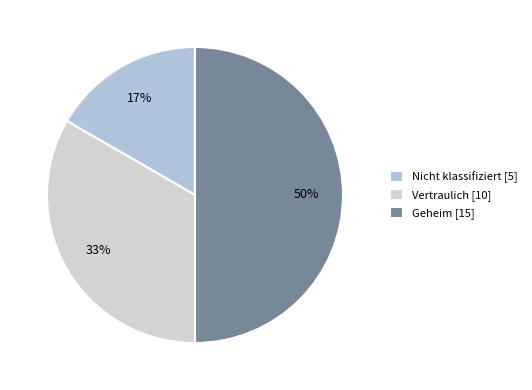

Does Nicht klassifiziert represent more than half of the total?

No